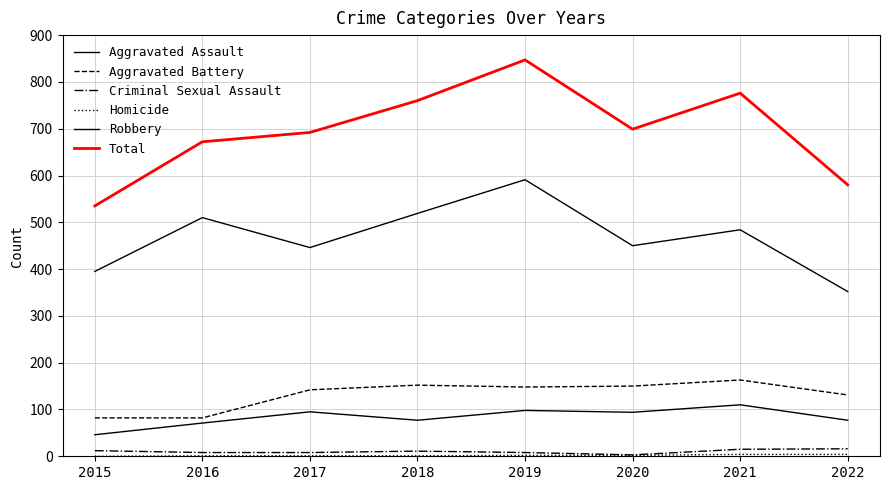

What is the approximate value of Total at 2017, to the nearest 10?

690